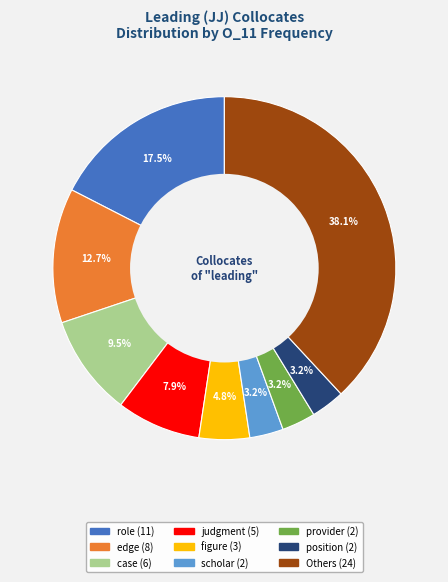

Is there a majority slice in this chart?

No